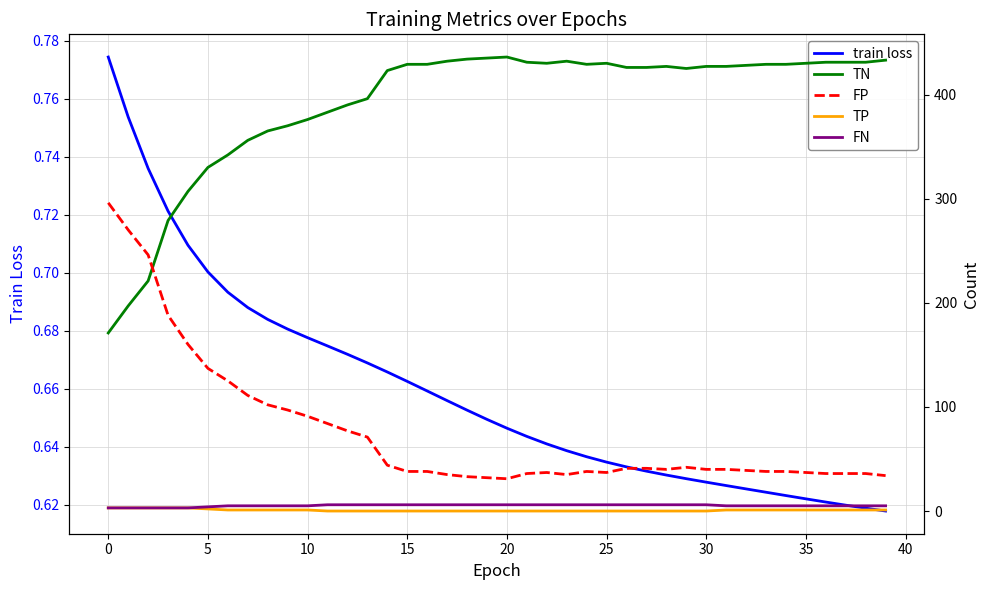

How many intersections are there between TN and FP?

1